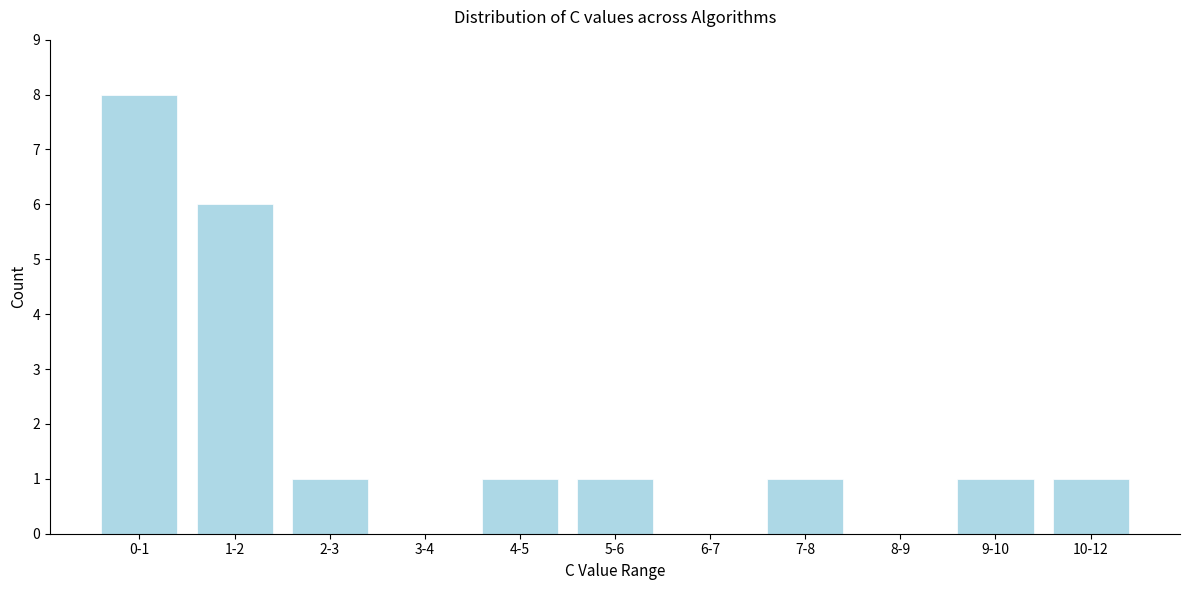

Reading right to left, transcribe all the data shown in this chart.

10-12=1	9-10=1	8-9=0	7-8=1	6-7=0	5-6=1	4-5=1	3-4=0	2-3=1	1-2=6	0-1=8